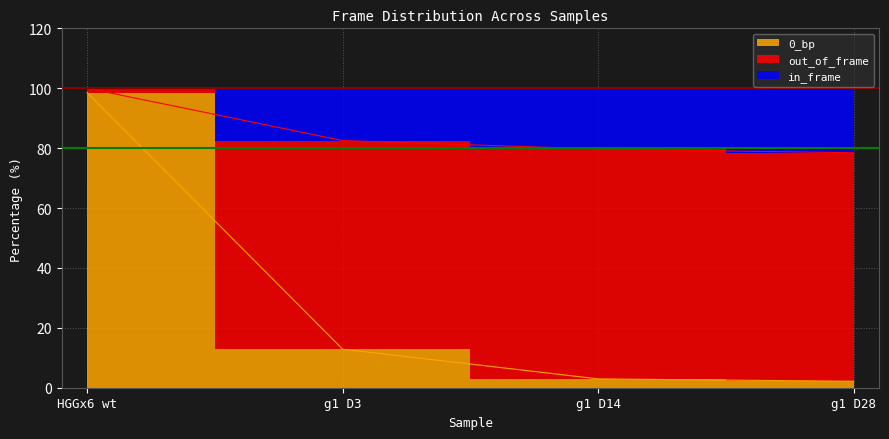

Between g1 D28 and g1 D14, which is larger?

g1 D14